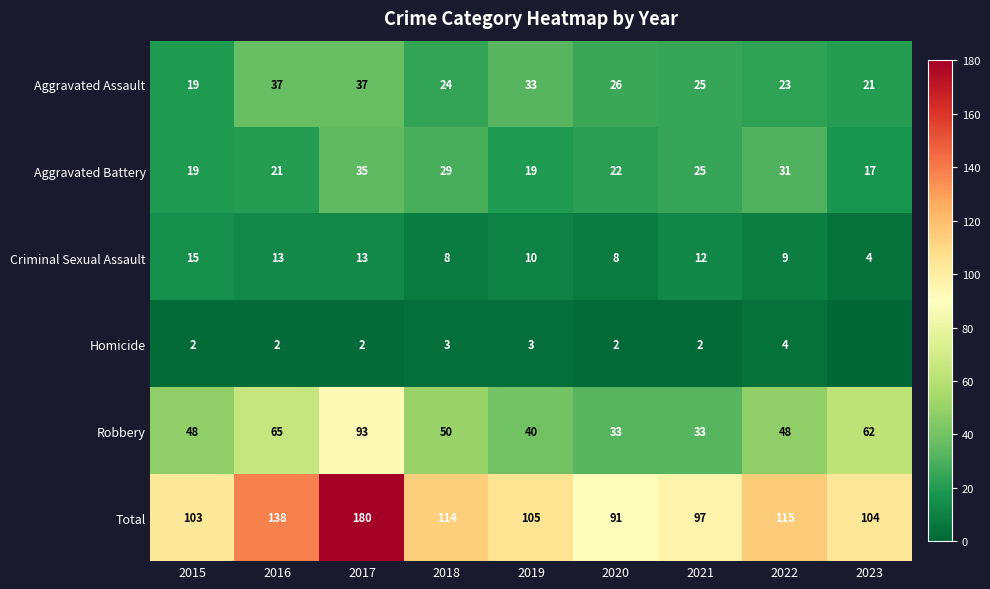

Rank the series at 2022 from lowest to highest value.

Homicide, Criminal Sexual Assault, Aggravated Assault, Aggravated Battery, Robbery, Total